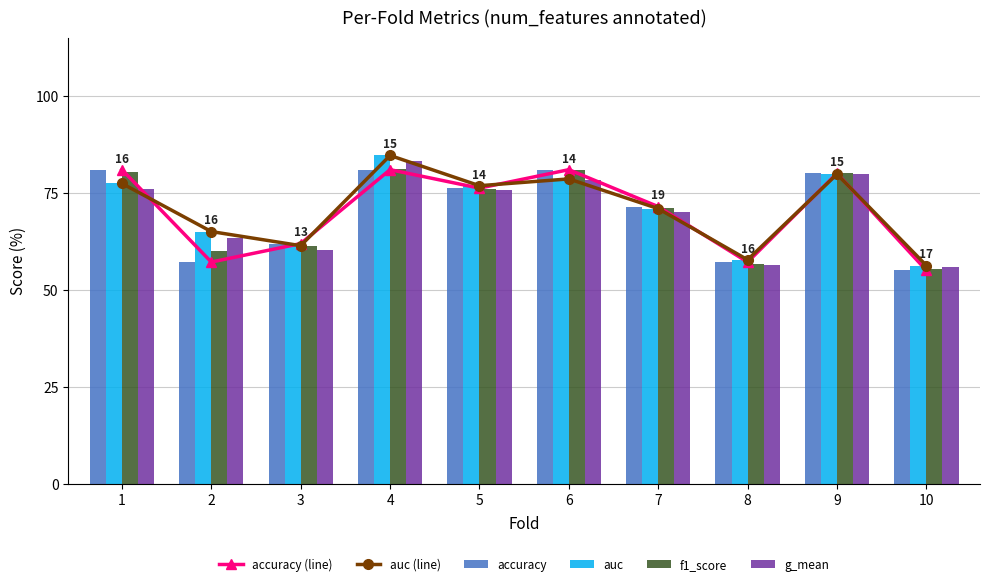

What is the value of the accuracy (line) bar at the 1st from the left?

81.0